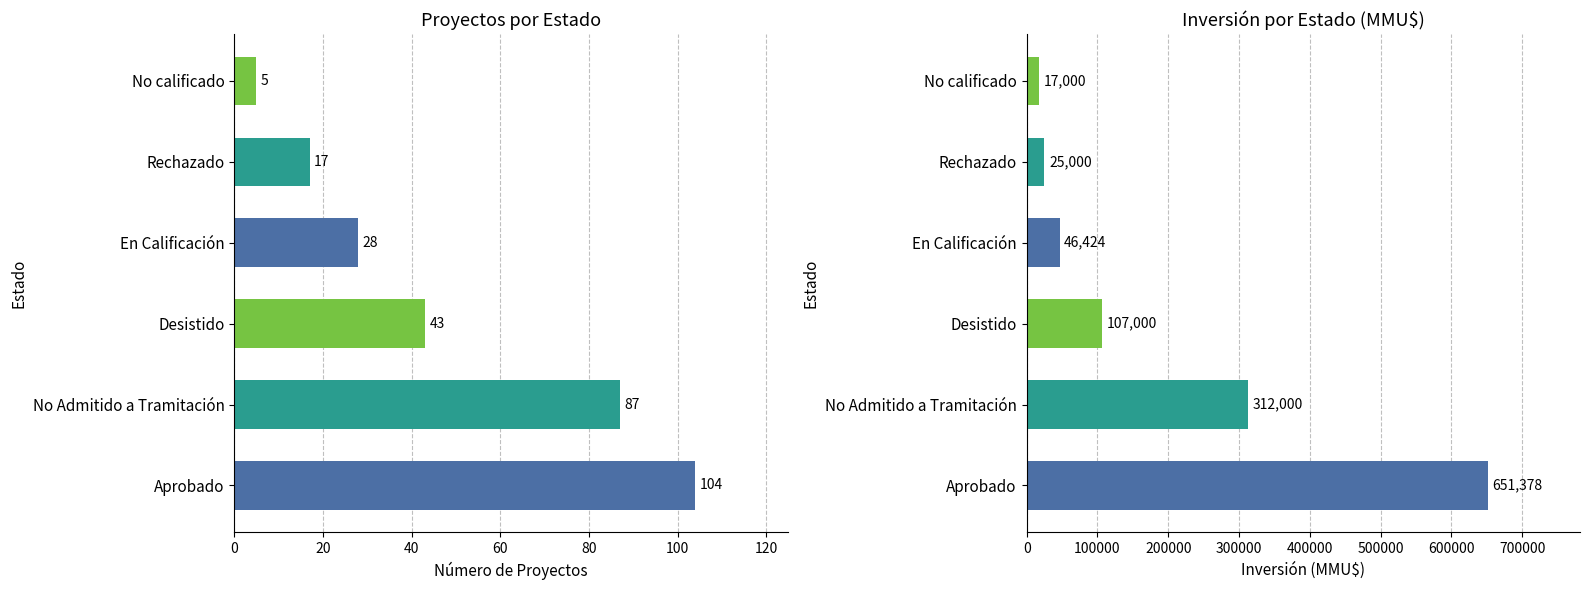

How many groups of bars are there?

6